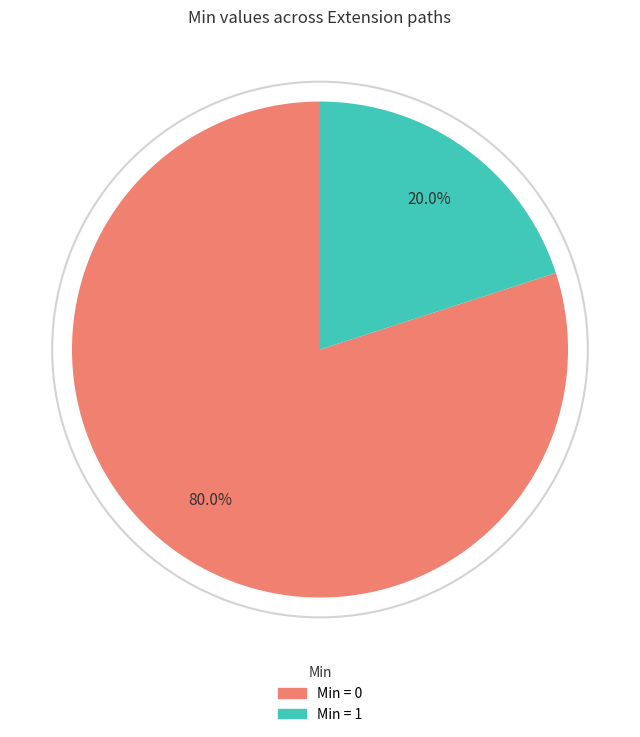

Is there a majority slice in this chart?

Yes